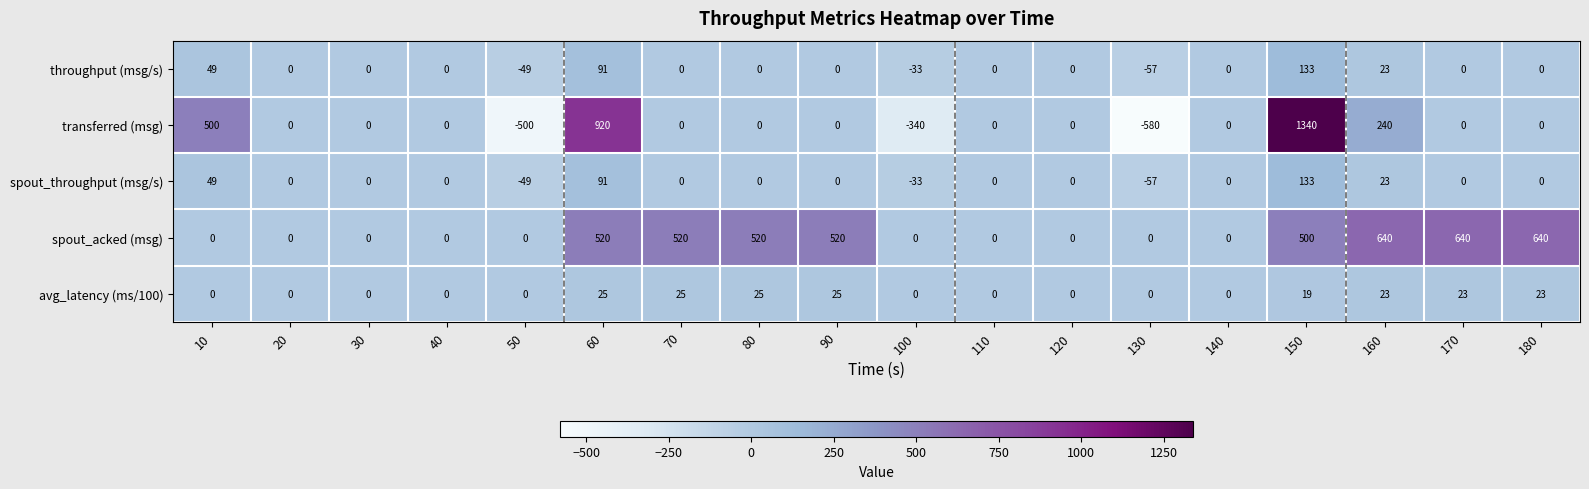

The value of transferred (msg) at 80 is 0. True or false?

True